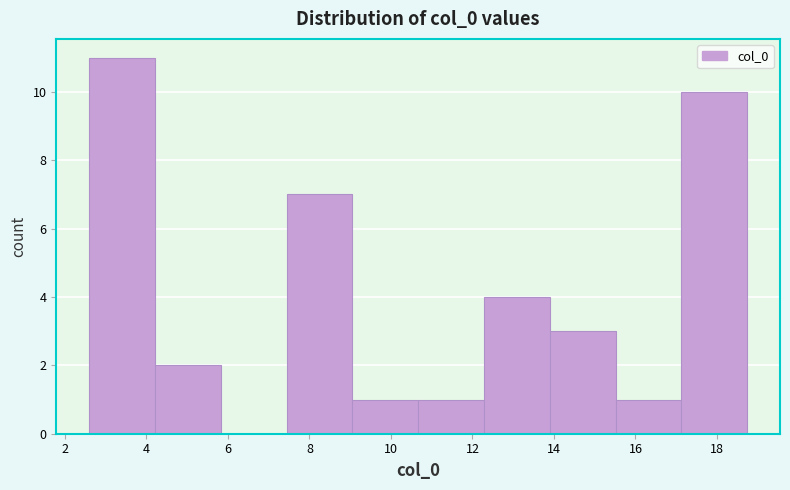

Over which range of the x-axis is the bar tallest?

2.6 to 4.2